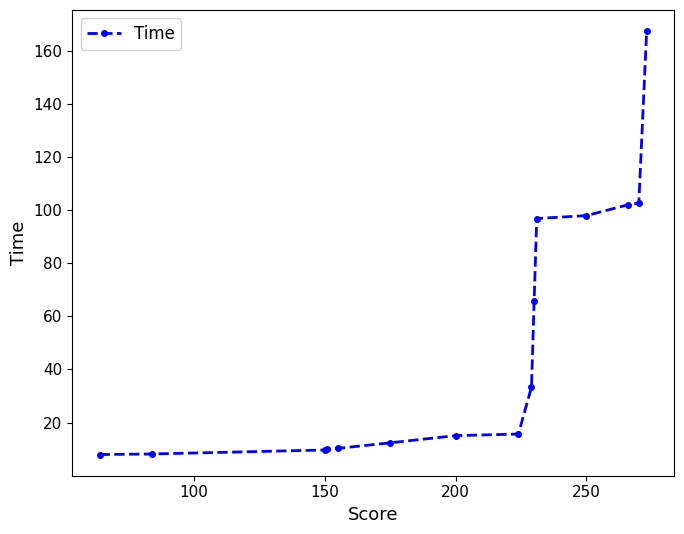

What is the difference between the maximum and minimum values?

159.3